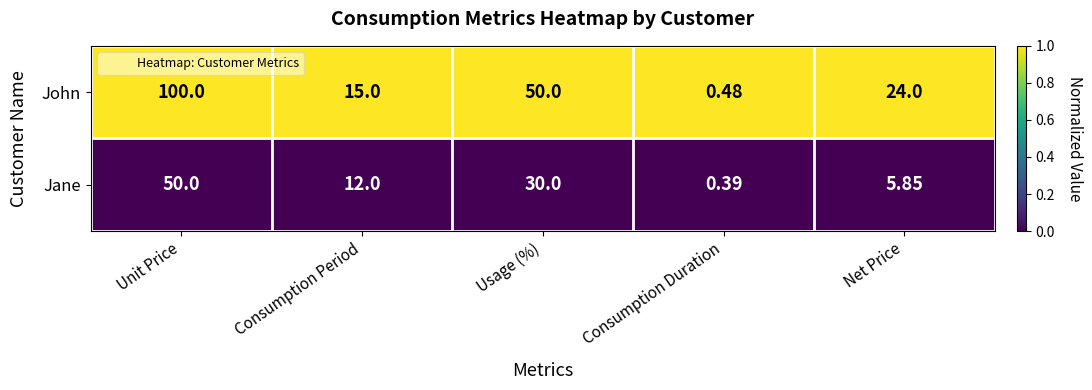

Where is John nearest to the value 50?

Usage (%)